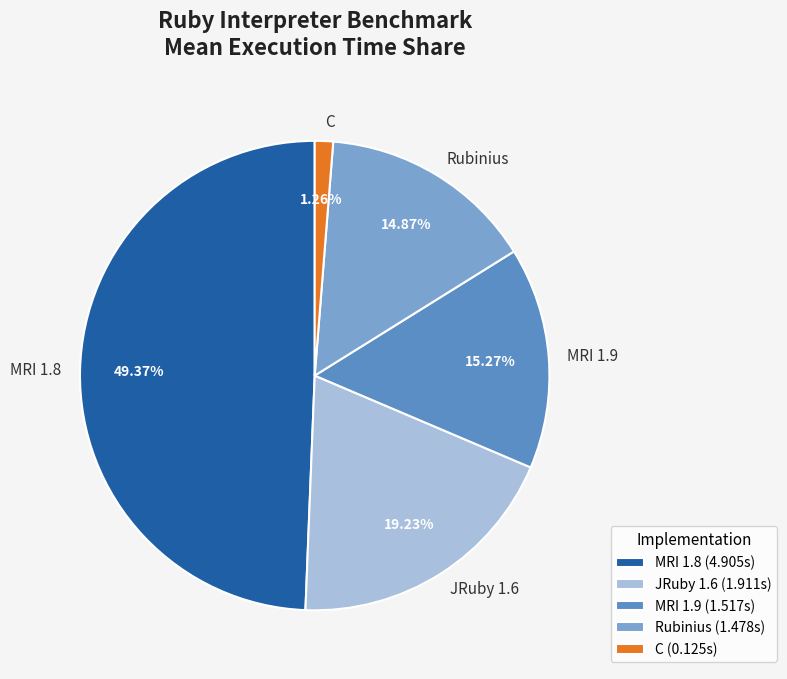

Is the sum of JRuby 1.6 and C greater than half?

No